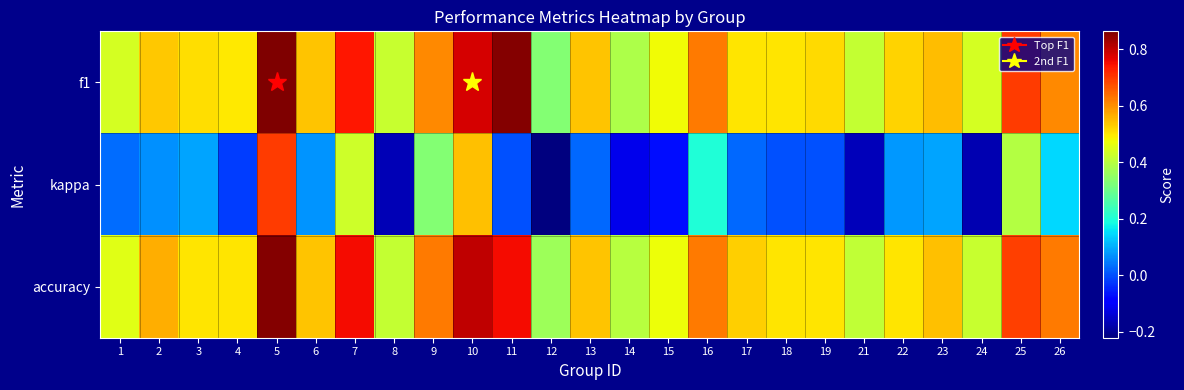

What is the total value across all series at 8?

0.7